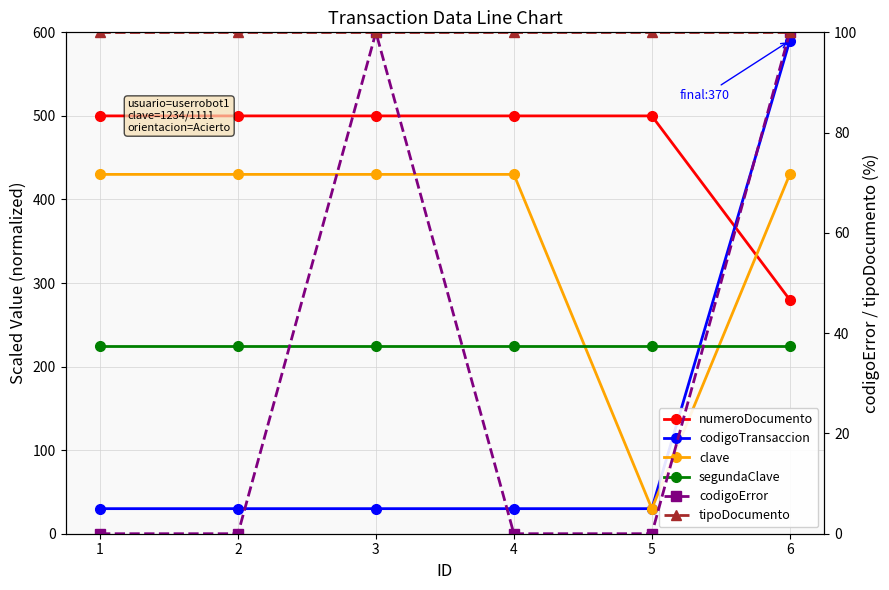

Which series has the largest range (max minus min)?

codigoTransaccion